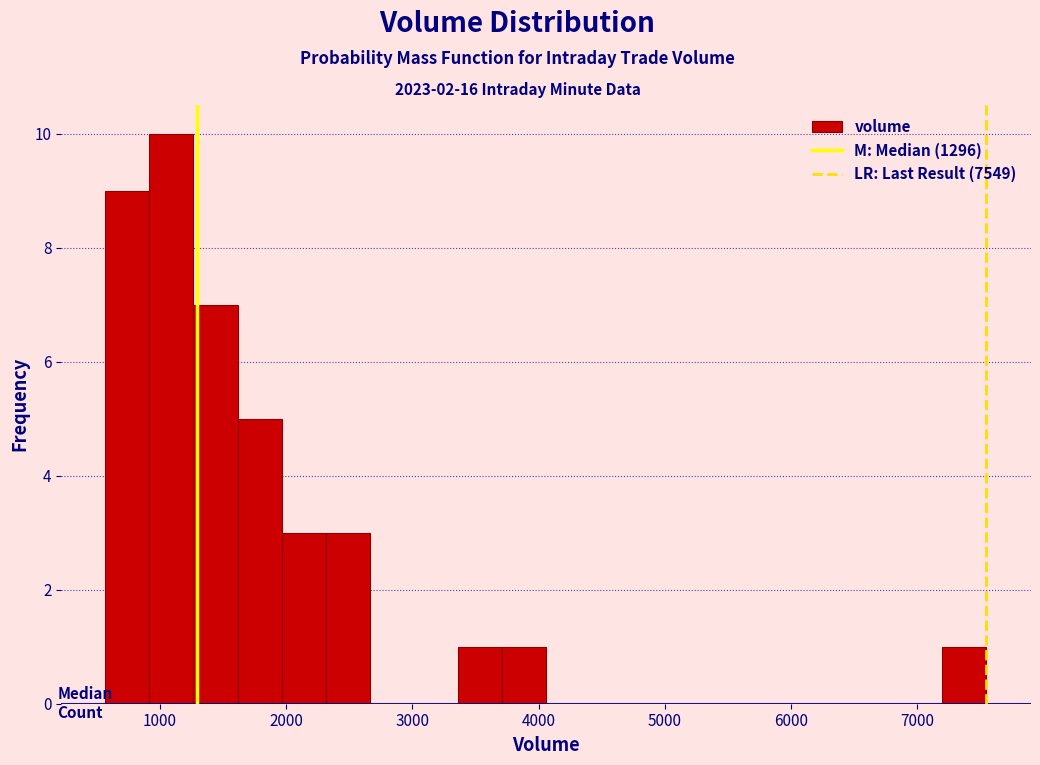

Read against the x-axis, roughly where is the centre of the tallest bar?

1100